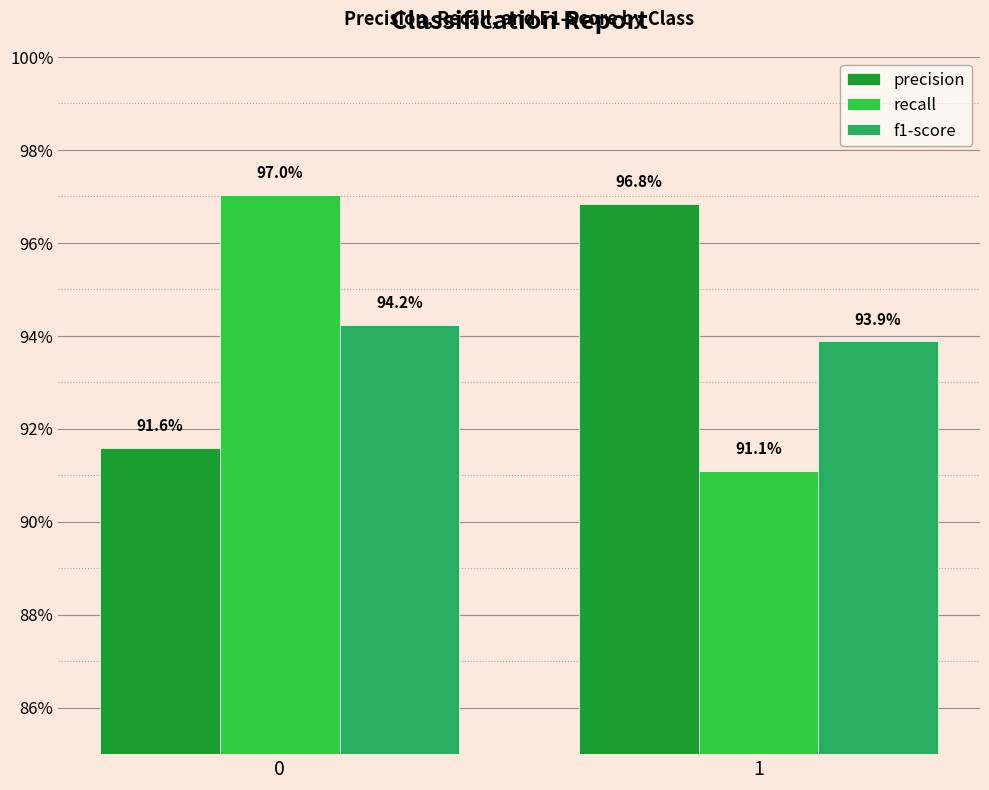

What is the difference between the maximum and minimum values in the recall series?

0.1